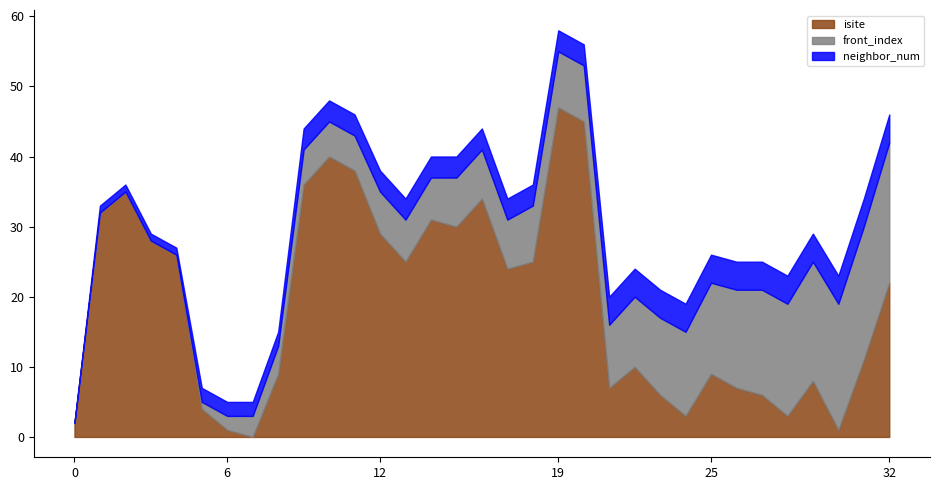

What is the value of the front_index point at the 31st from the left?

18